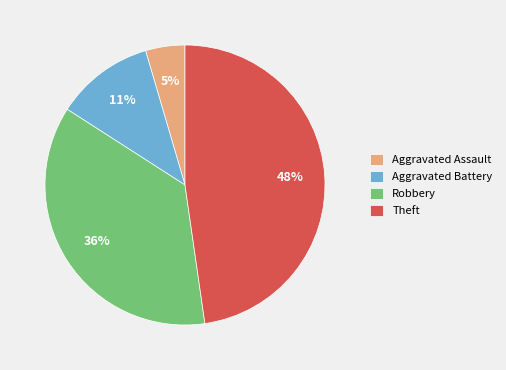

To the nearest percent, what is the difference between the largest and smallest slice percentages?

43%